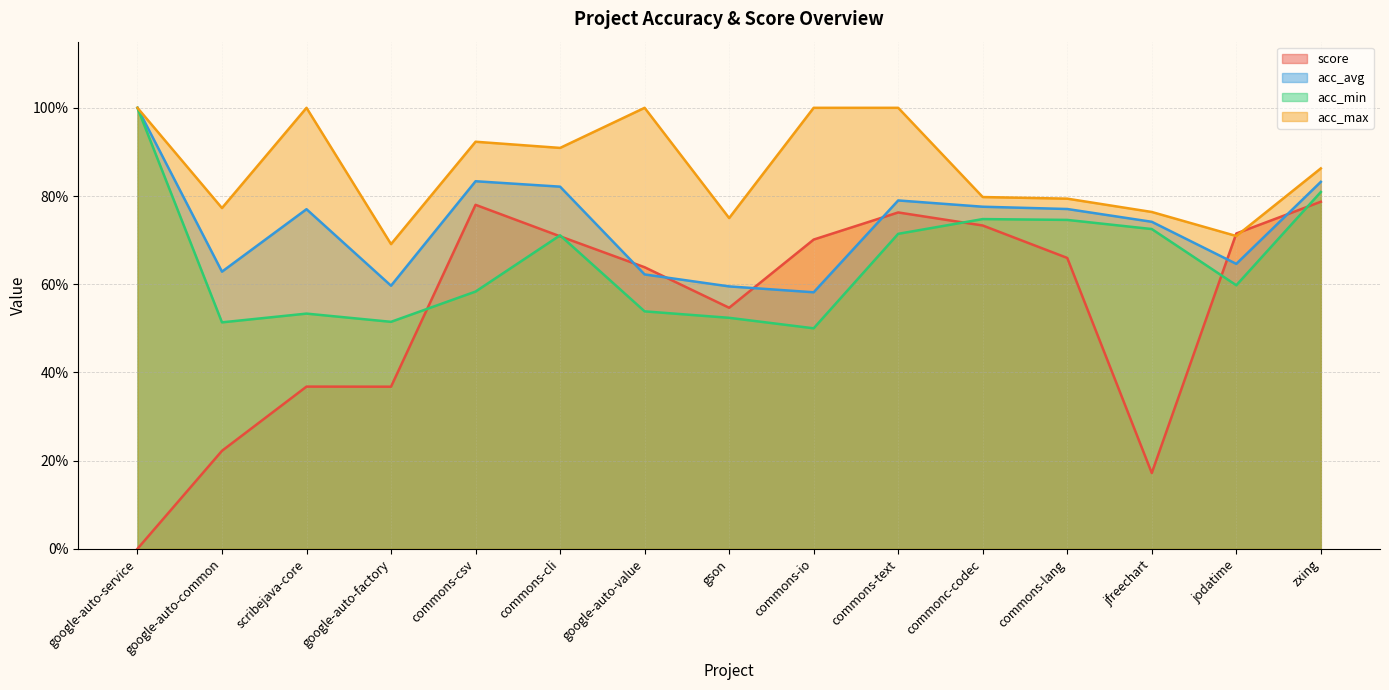

Which series has the largest total across all categories?

acc_max